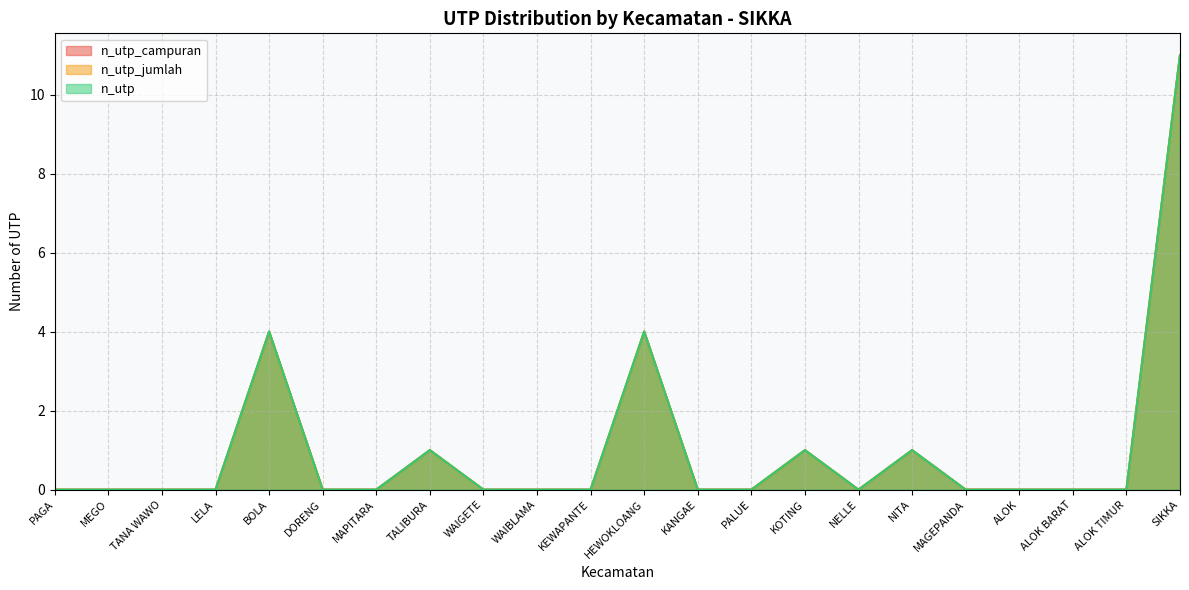

True or false: n_utp_campuran and n_utp cross at least once.

False